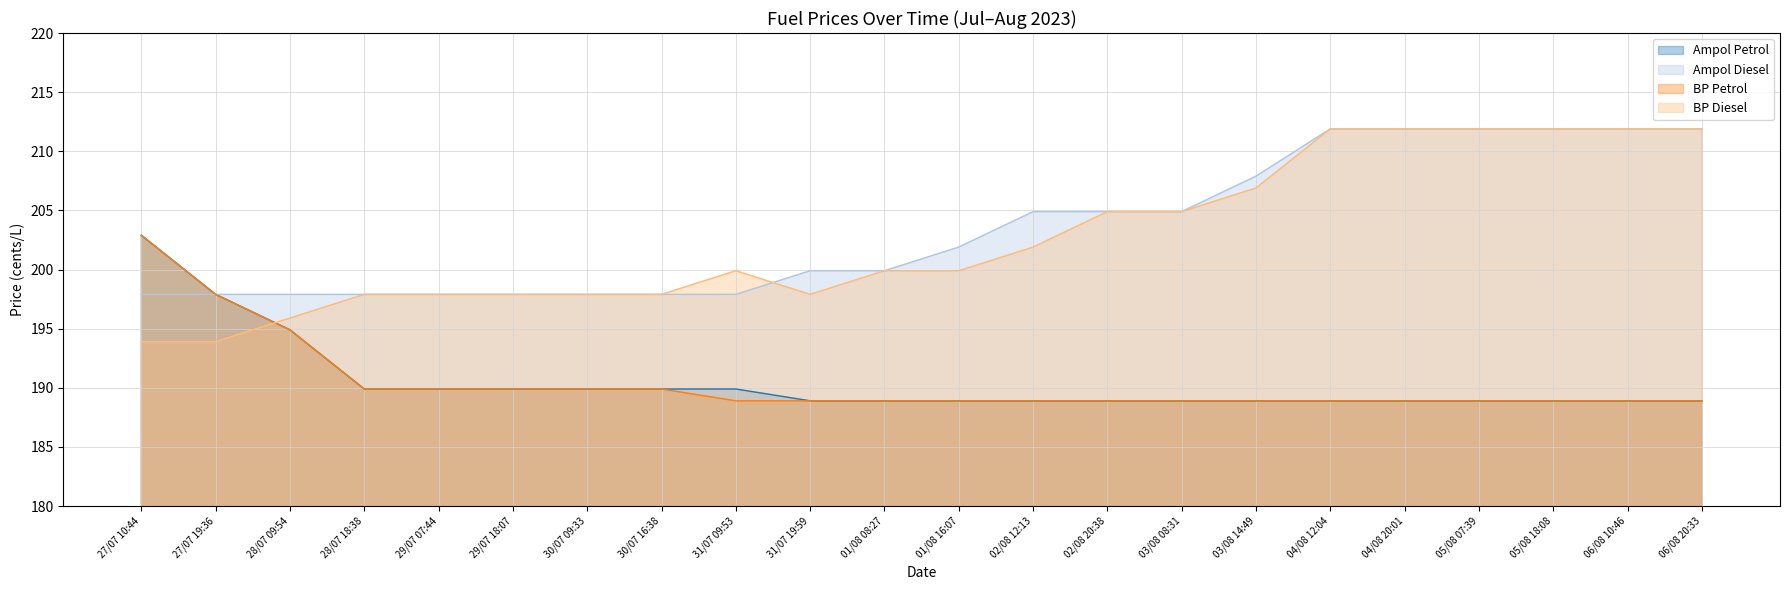

True or false: Ampol Petrol has more than 2 points higher than both neighbors.

False